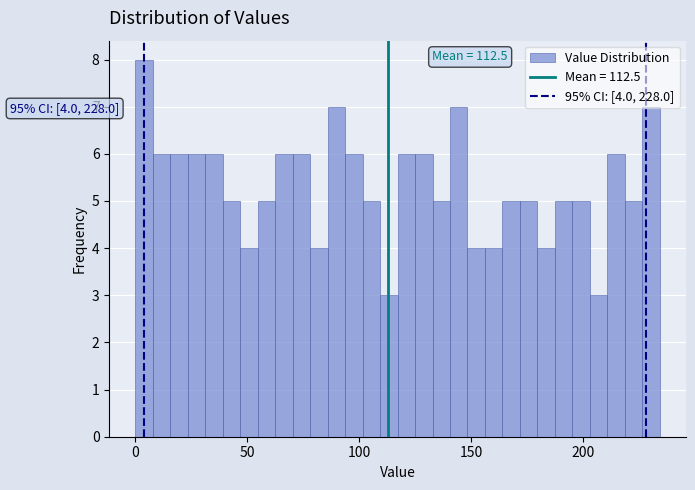

Around what value on the x-axis is the tallest bar? Give the approximate position of its centre, as read against the axis.

5